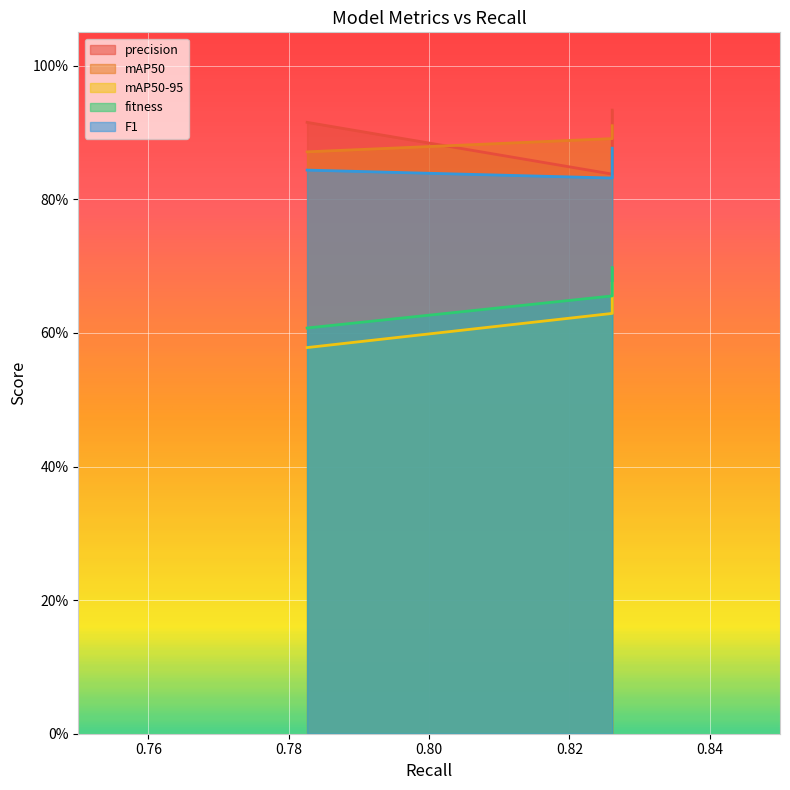

At which category does the chart reach its peak across all series?

0.8260869565217391